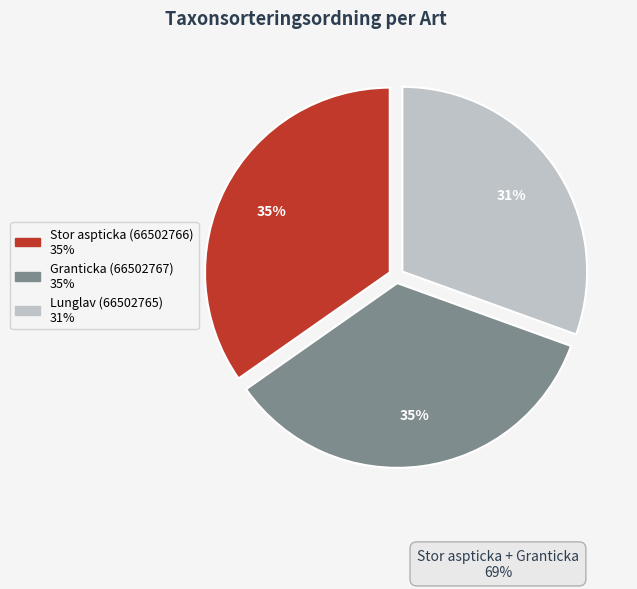

Is the sum of Lunglav (66502765) and Stor aspticka (66502766) greater than half?

Yes